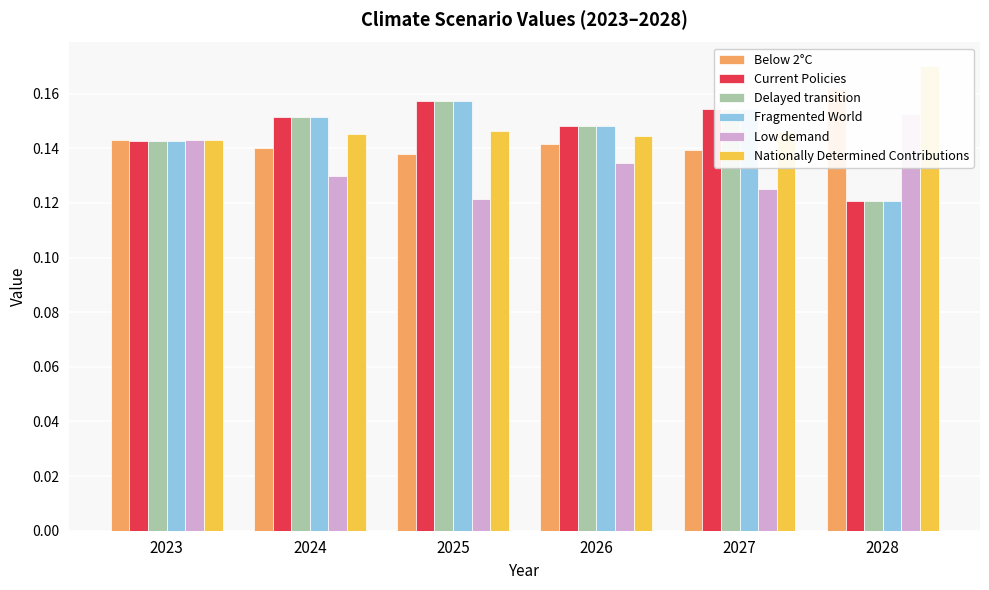

Rank the series at 2023 from lowest to highest value.

Fragmented World, Delayed transition, Current Policies, Low demand, Nationally Determined Contributions, Below 2°C